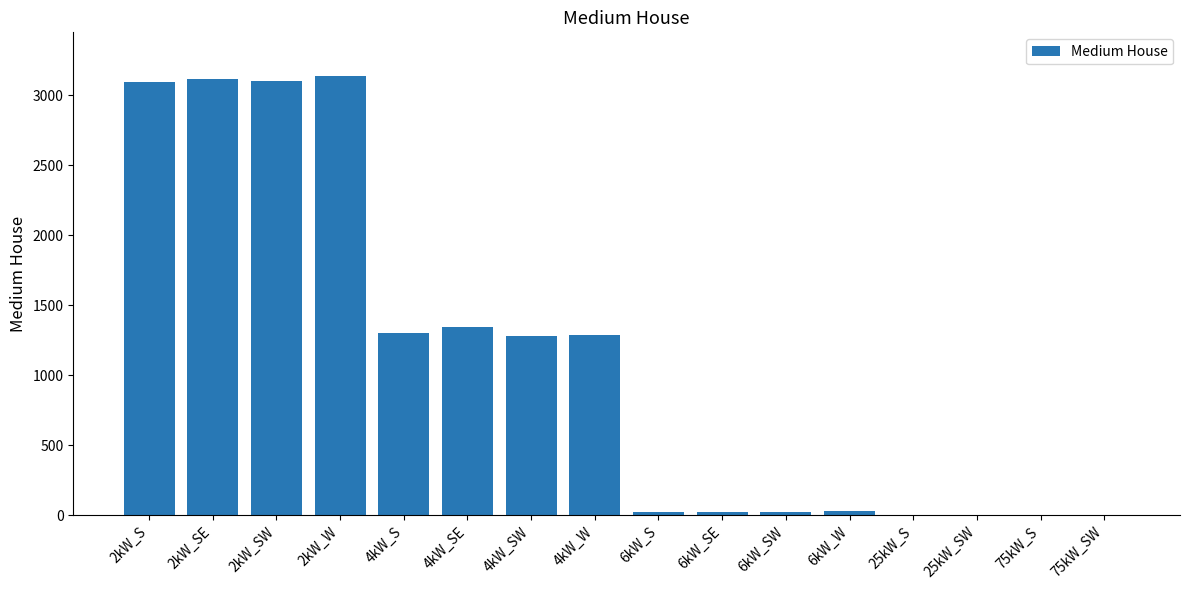

The value at 75kW_S is 1748. True or false?

False